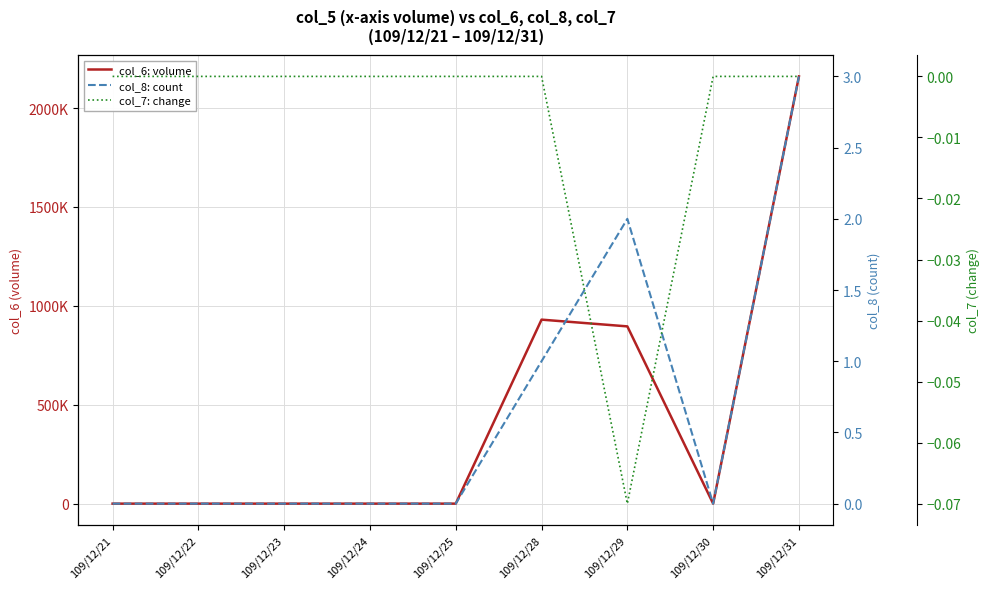

Rank the series at 109/12/25 from lowest to highest value.

col_6: volume, col_8: count, col_7: change